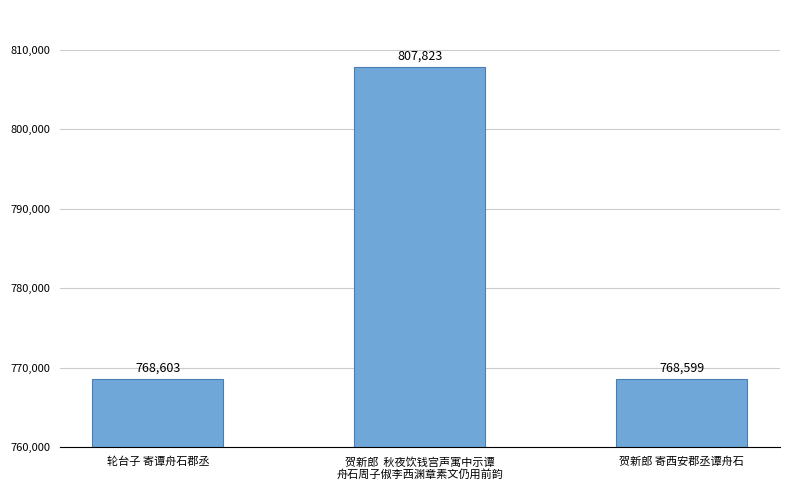

Rank the categories by value from lowest to highest.

贺新郎 寄西安郡丞谭舟石, 轮台子 寄谭舟石郡丞, 贺新郎  秋夜饮钱宫声寓中示谭
舟石周子俶李西渊章素文仍用前韵